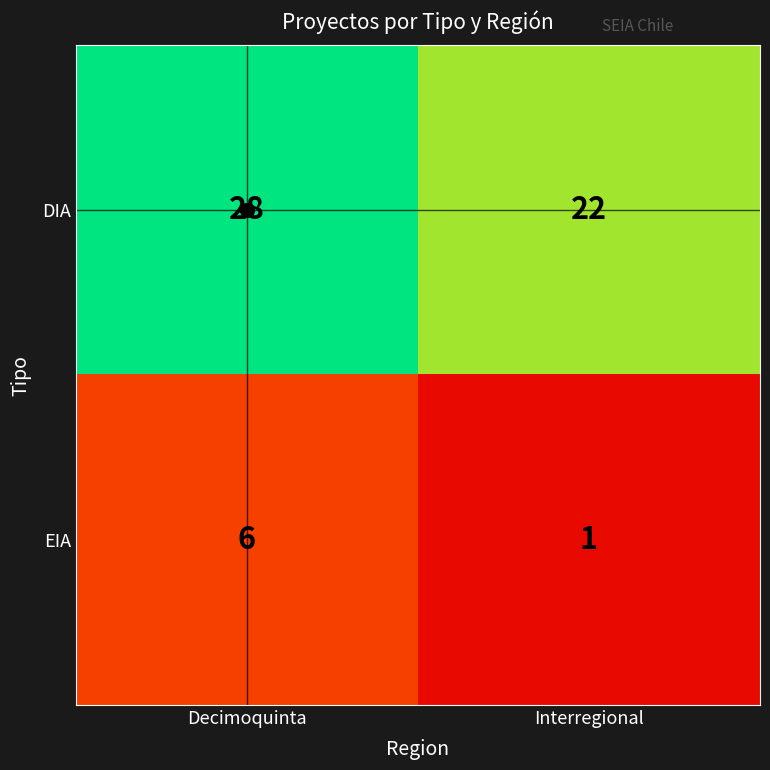

What is the total value across all series at Decimoquinta?

34